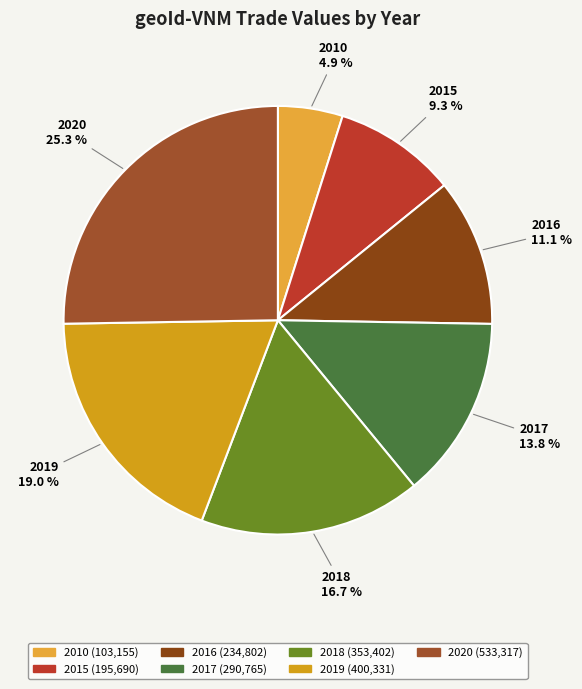

How much of the chart is everything except 2010?

95.1%